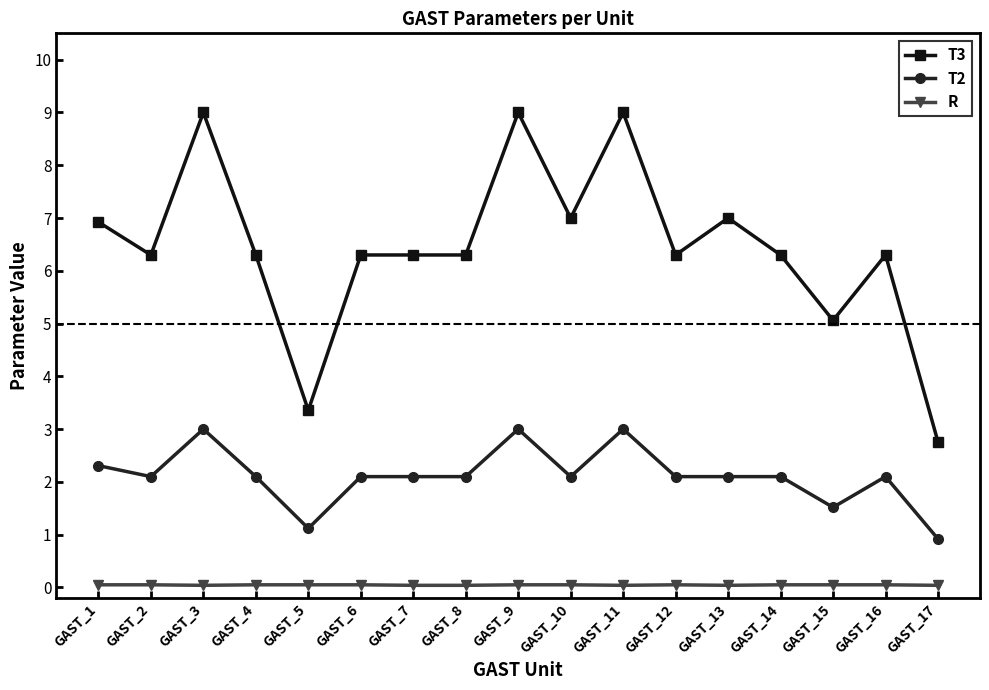

How many lines are shown in the chart?

3